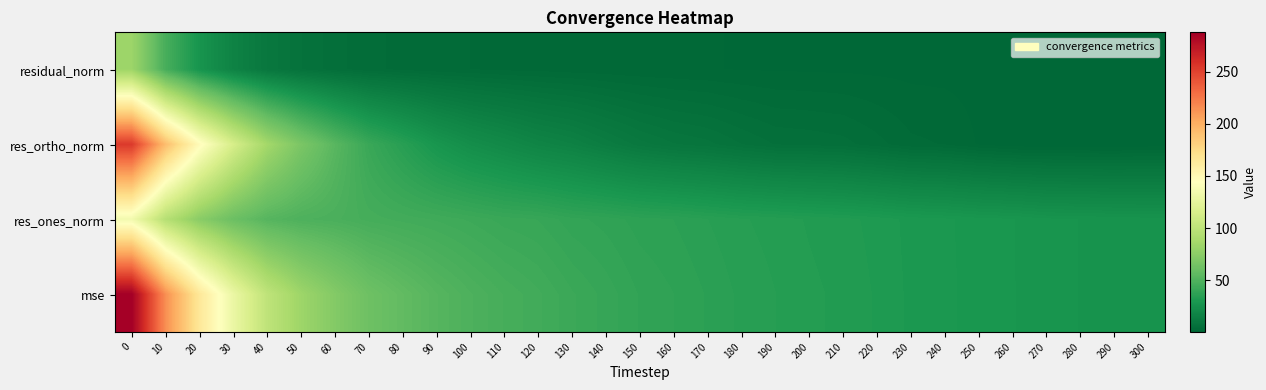

Which has a higher value, 60 or 270?

60